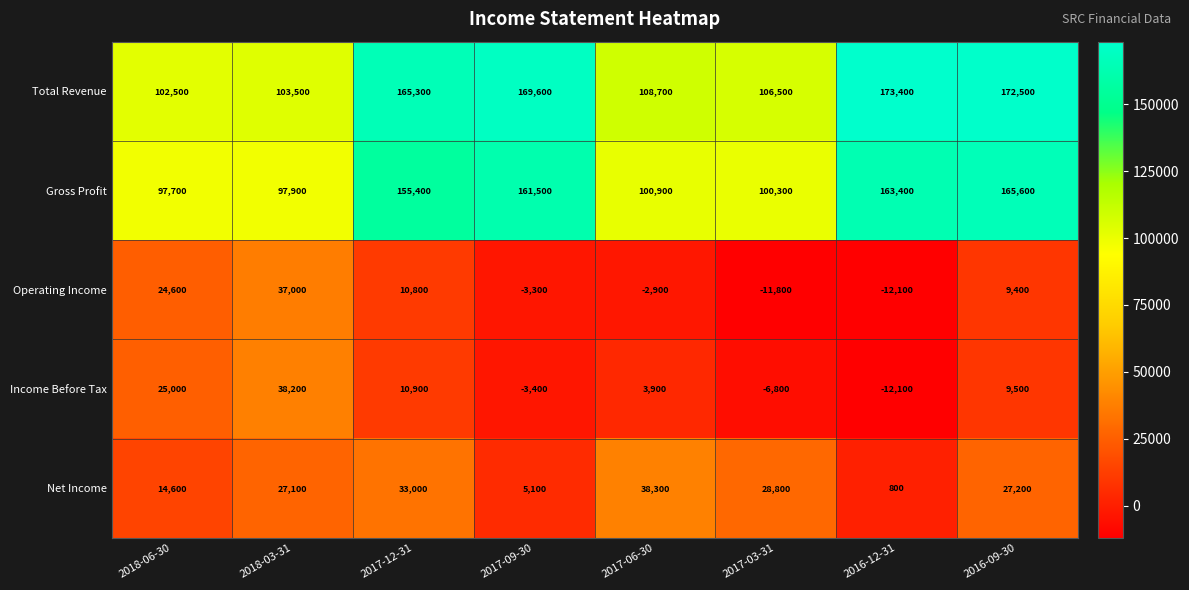

The value of Operating Income at 2018-06-30 is 24600. True or false?

True